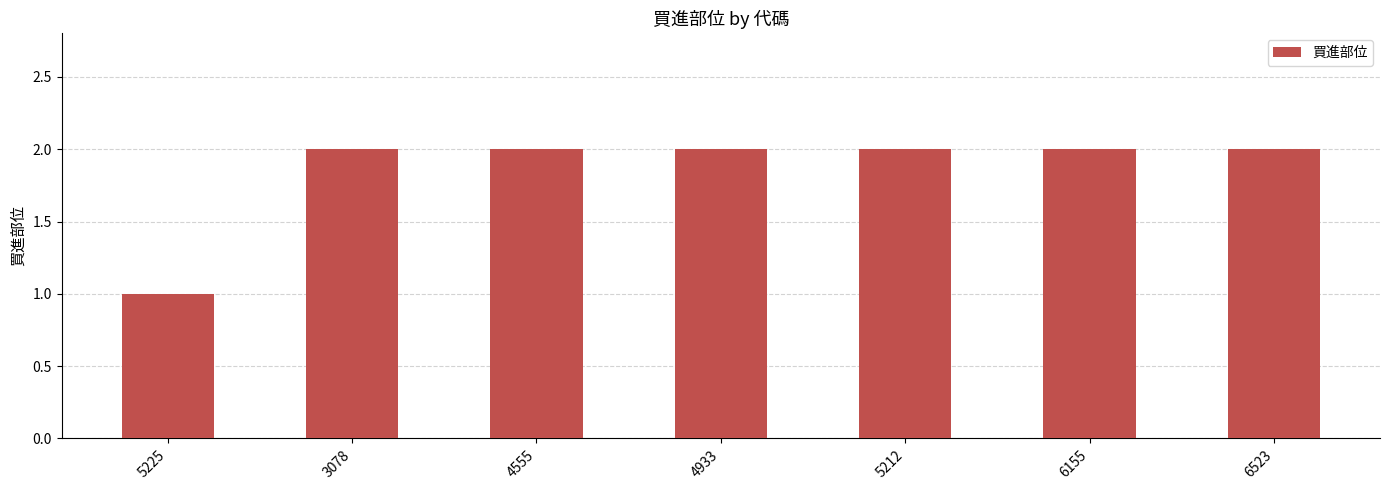

How many values are below 2?

1